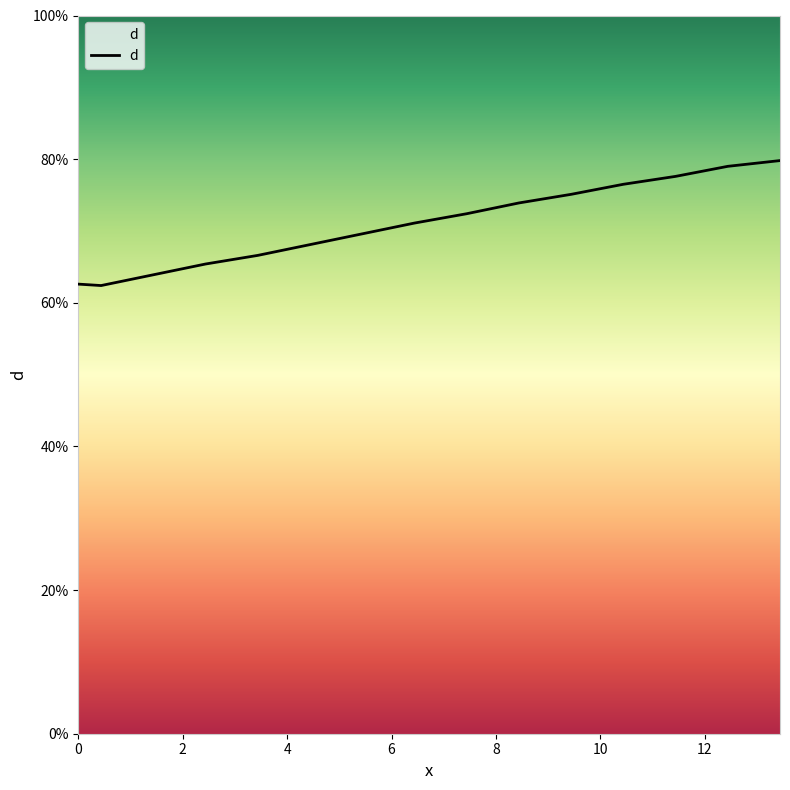

How many interior local valleys (lower than both neighbors) does the data have?

1